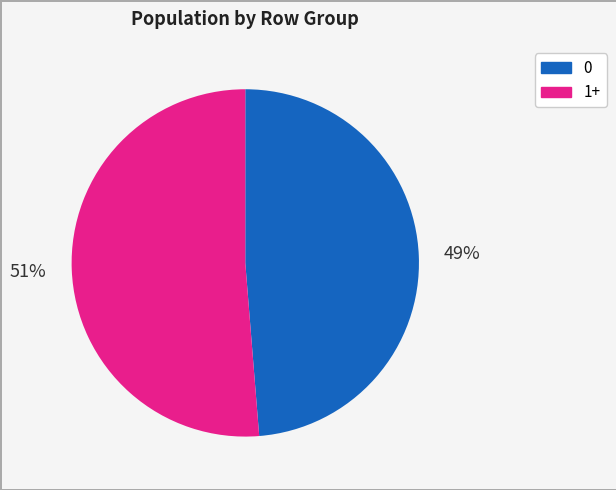

Between 1+ and 0, which is larger?

1+